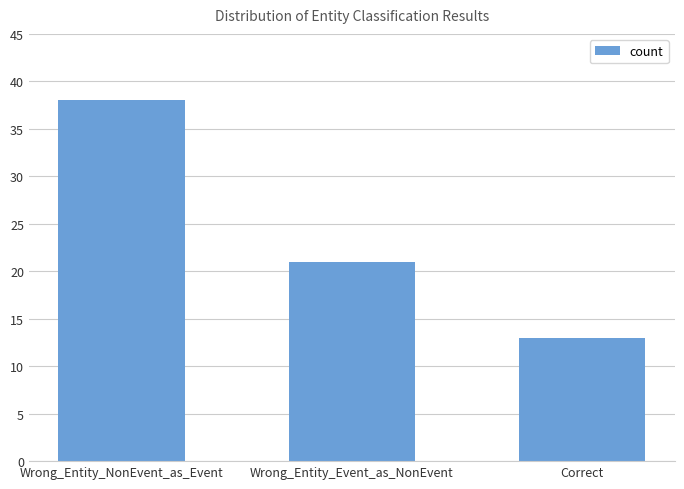

Between Wrong_Entity_Event_as_NonEvent and Wrong_Entity_NonEvent_as_Event, which is larger?

Wrong_Entity_NonEvent_as_Event